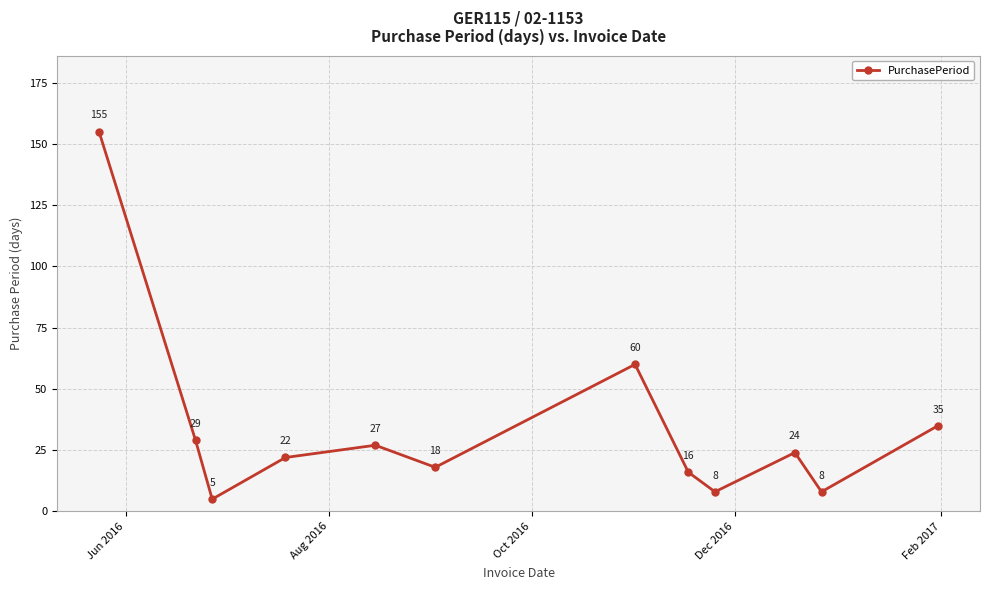

How many interior local peaks (higher than both neighbors) does the data have?

3